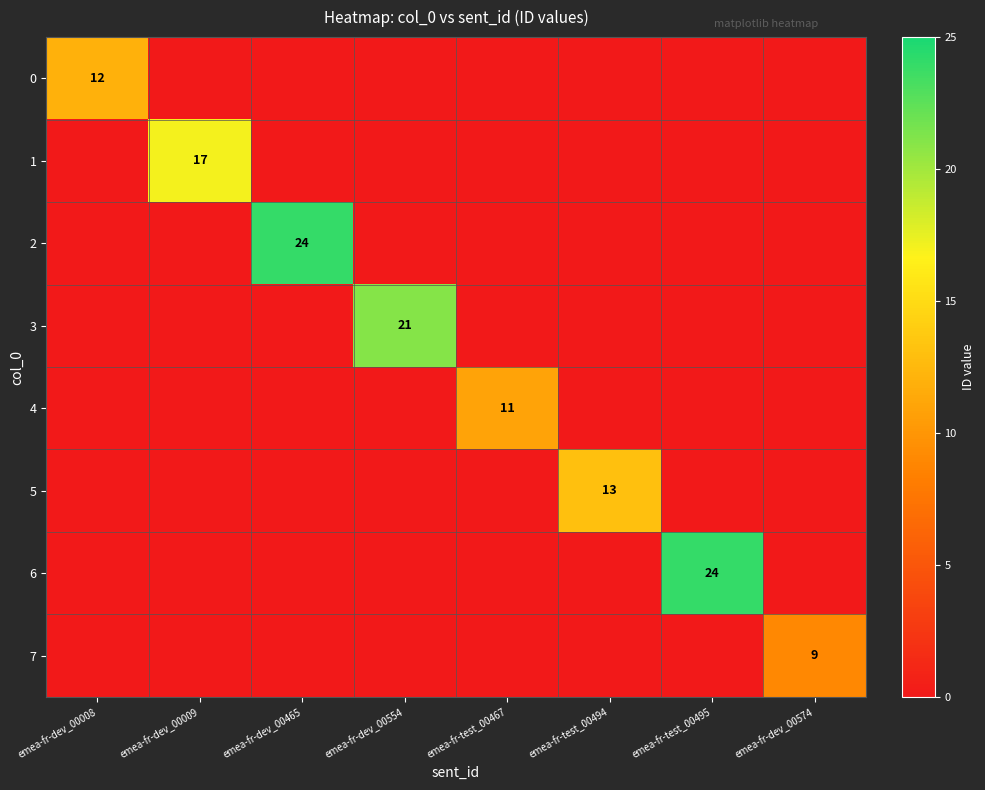

Where is 1 nearest to the value 8?

emea-fr-dev_00008